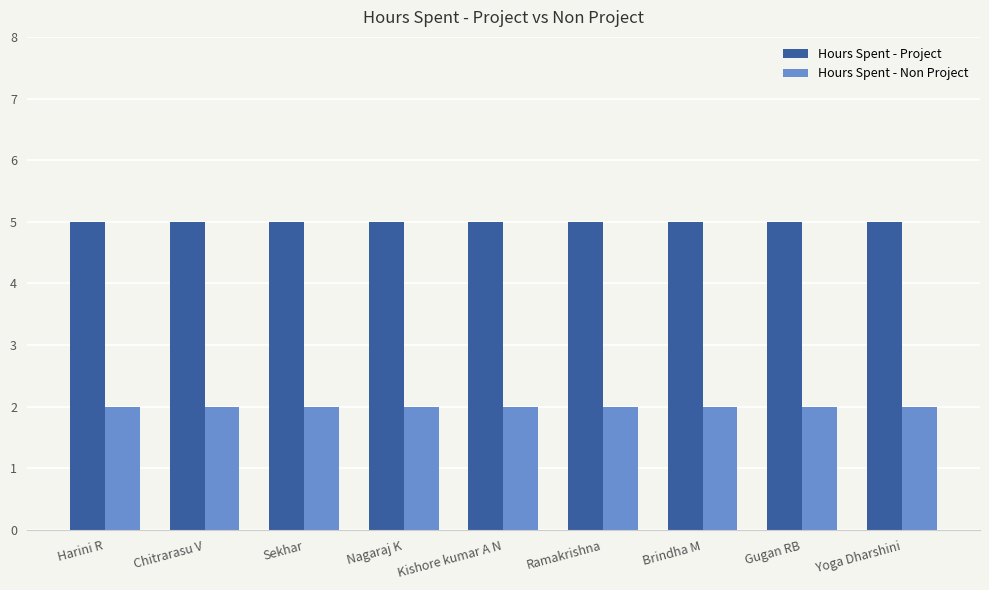

What value does the Hours Spent - Non Project series have at Ramakrishna?

2